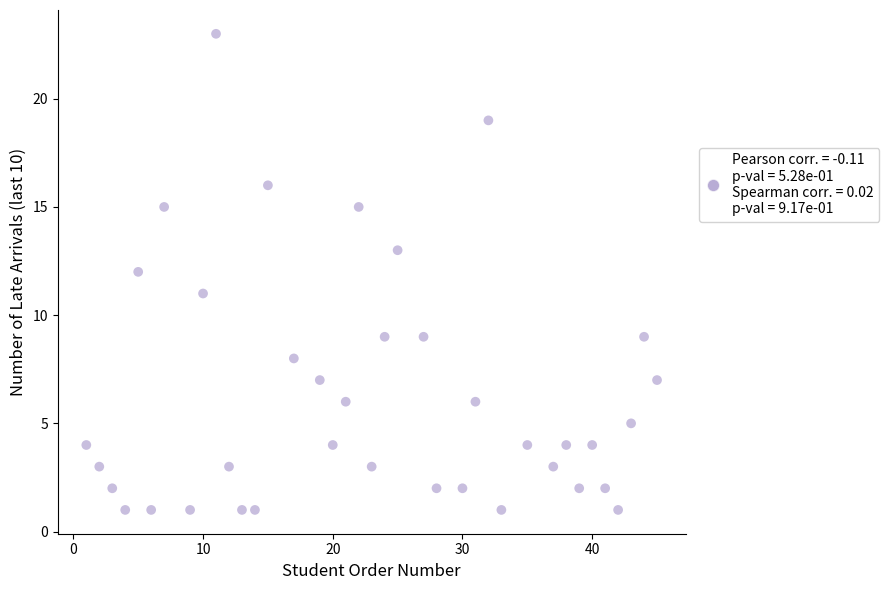

What is the range of Y values (max minus min)?

22